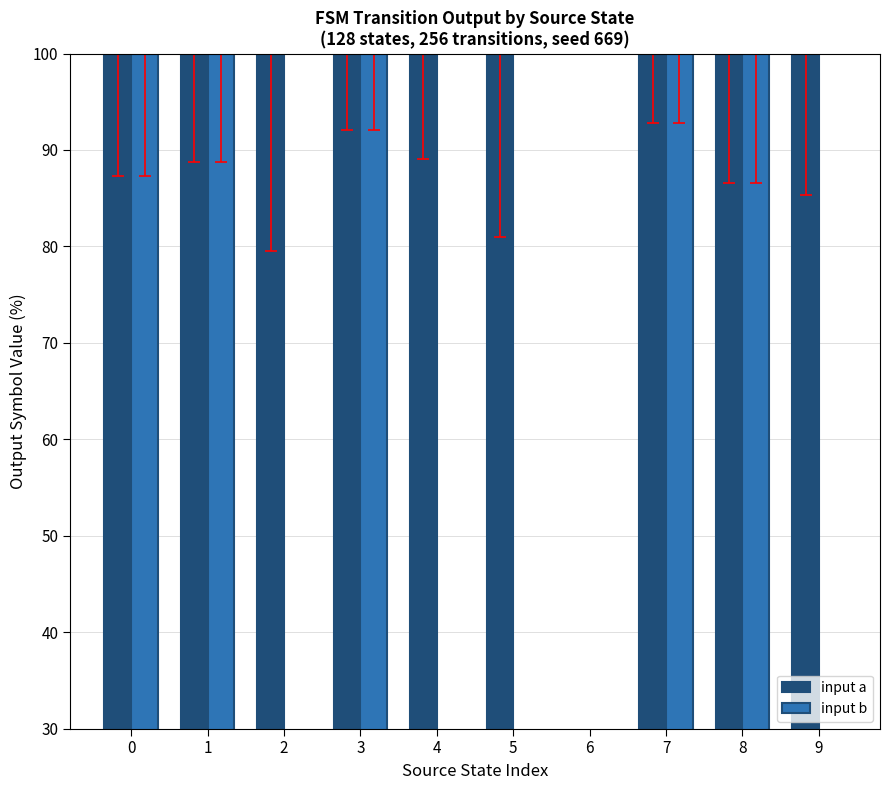

The value of input b at 5 is 0. True or false?

True